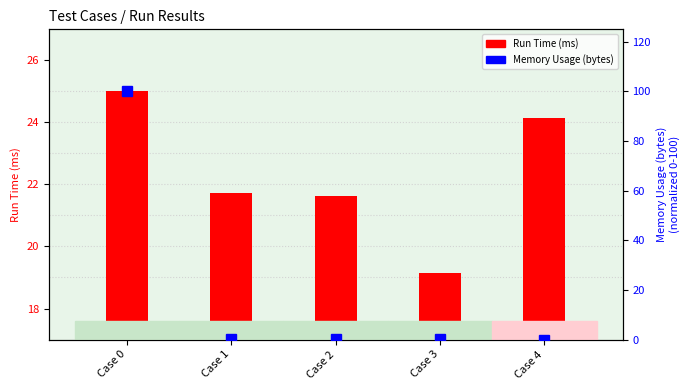

List the labels in order of Run Time (ms) value, largest first.

Case 0, Case 4, Case 1, Case 2, Case 3